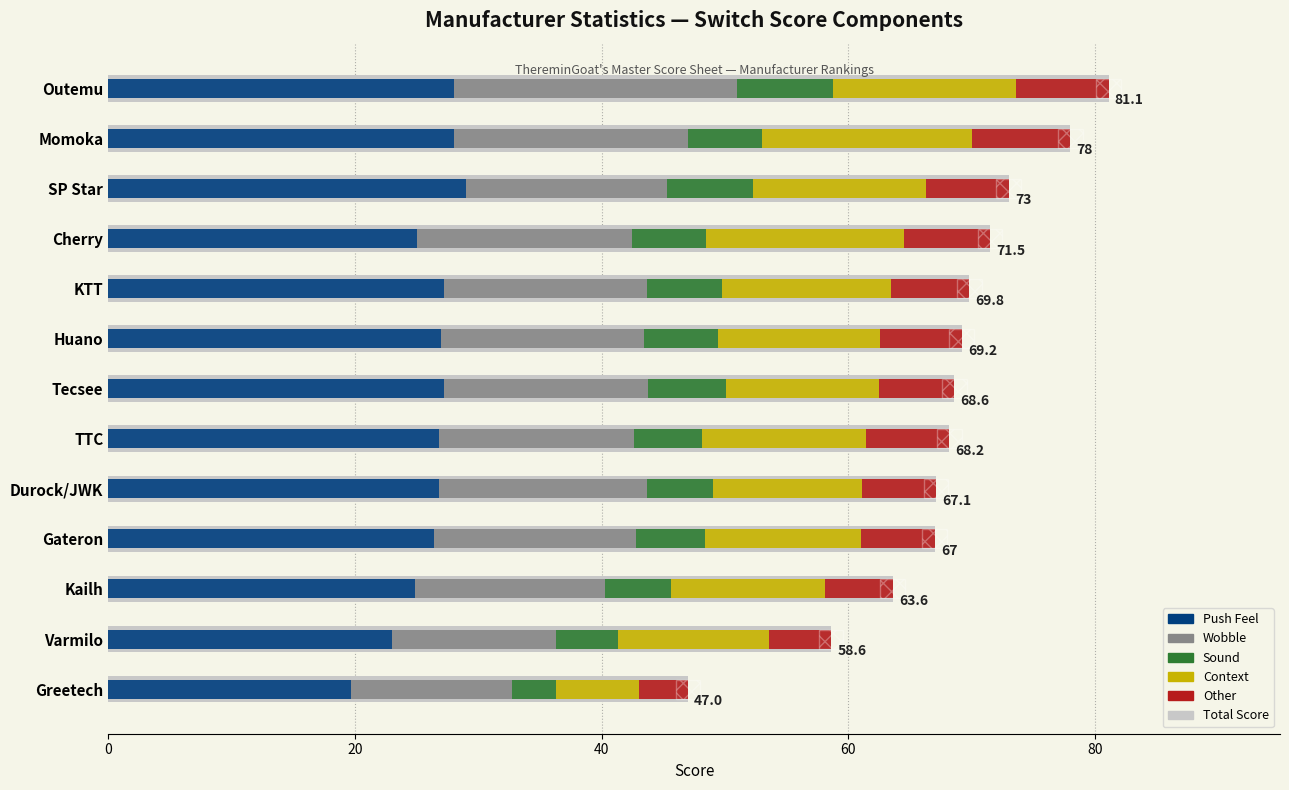

How many distinct data groups are displayed?

6